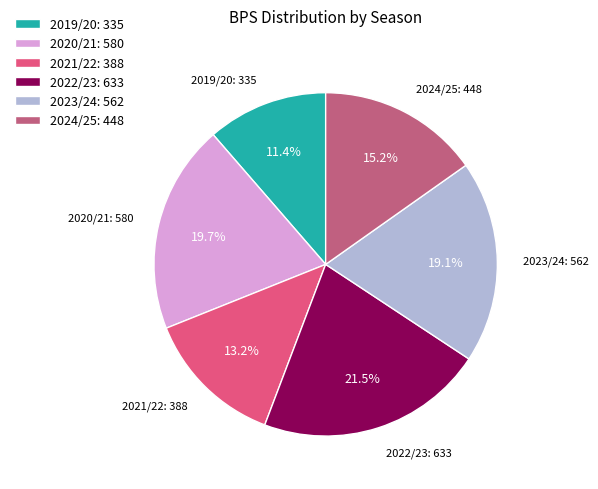

Is it true that 2022/23 is 10% of the pie?

False